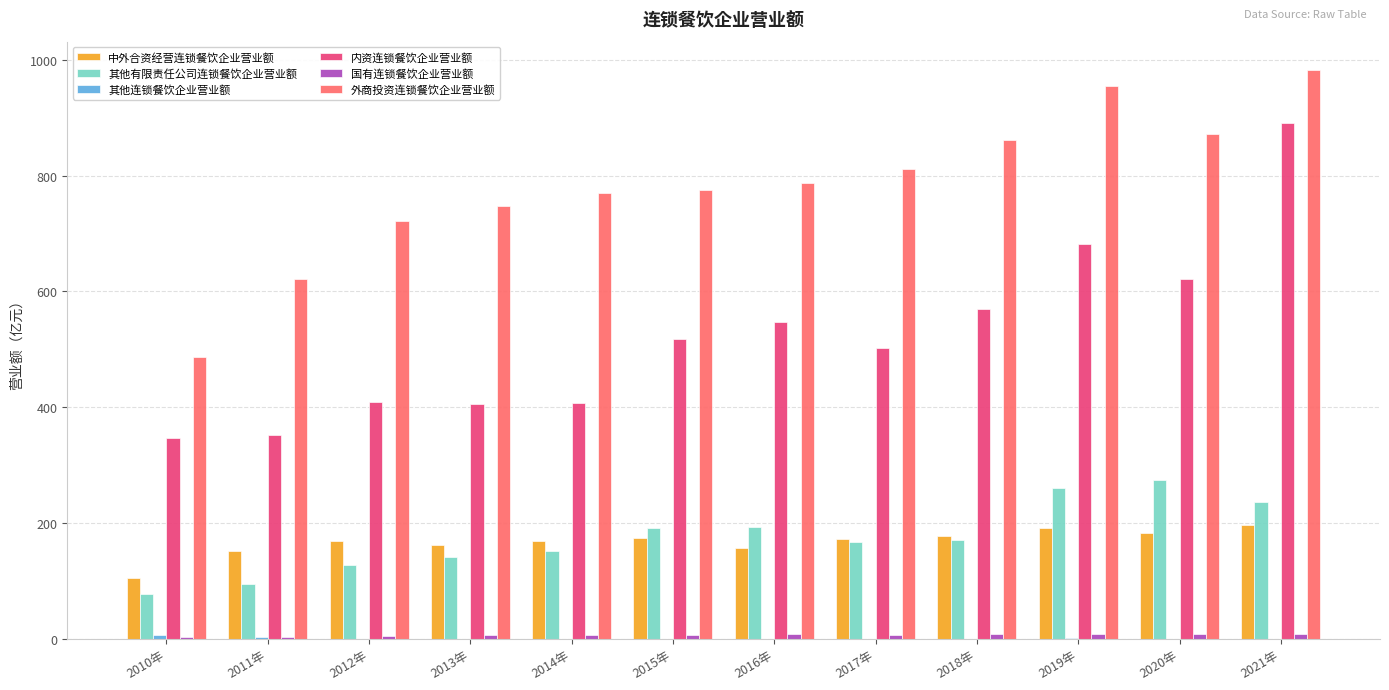

Which series has the largest total across all categories?

外商投资连锁餐饮企业营业额